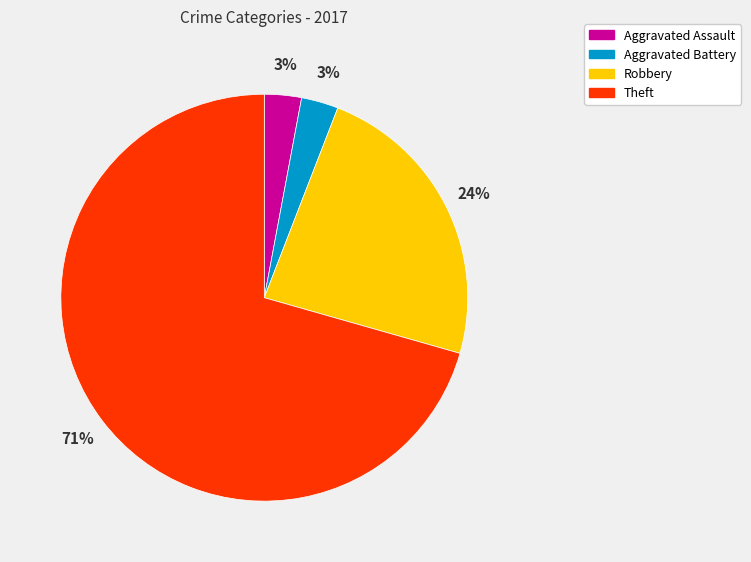

Is there a majority slice in this chart?

Yes